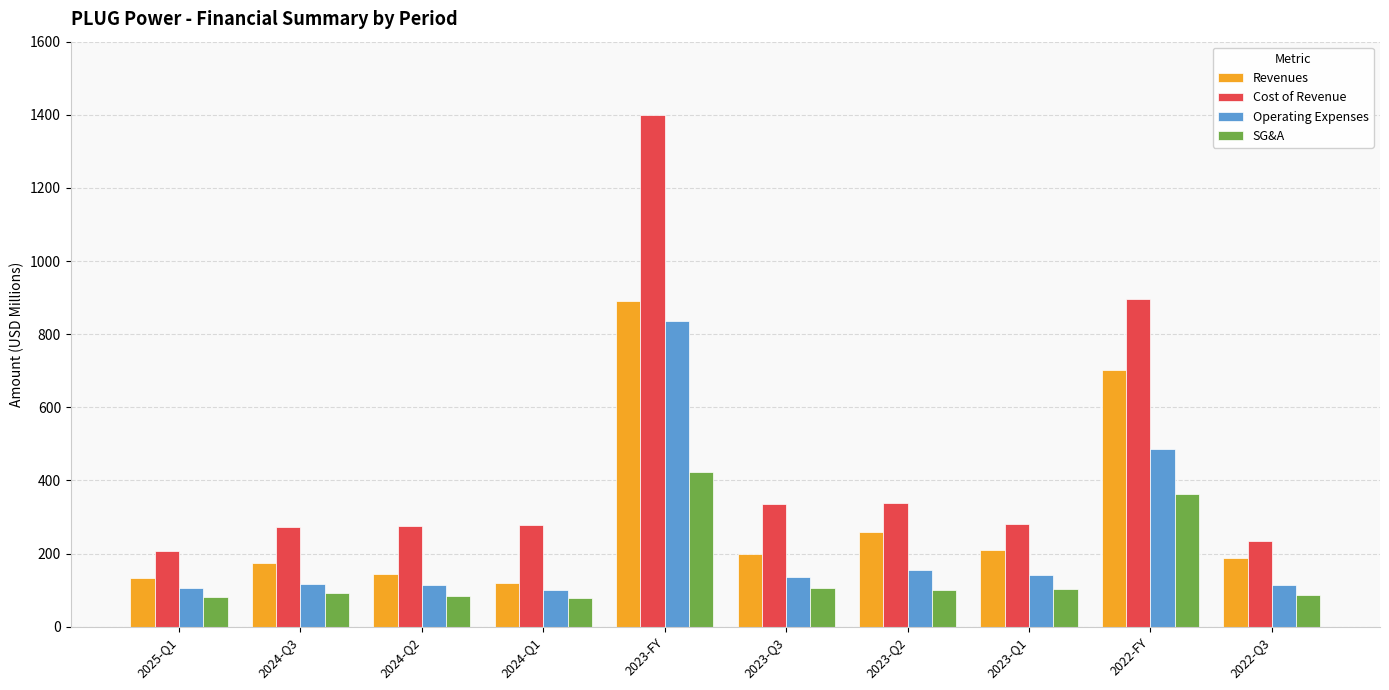

What position from the left is 2024-Q1?

4